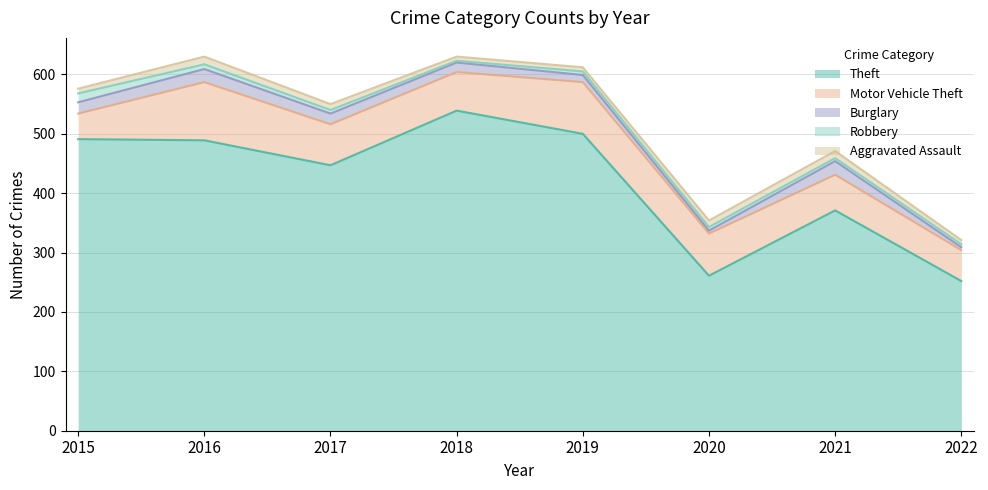

Does the chart display data point markers on the line(s)?

No